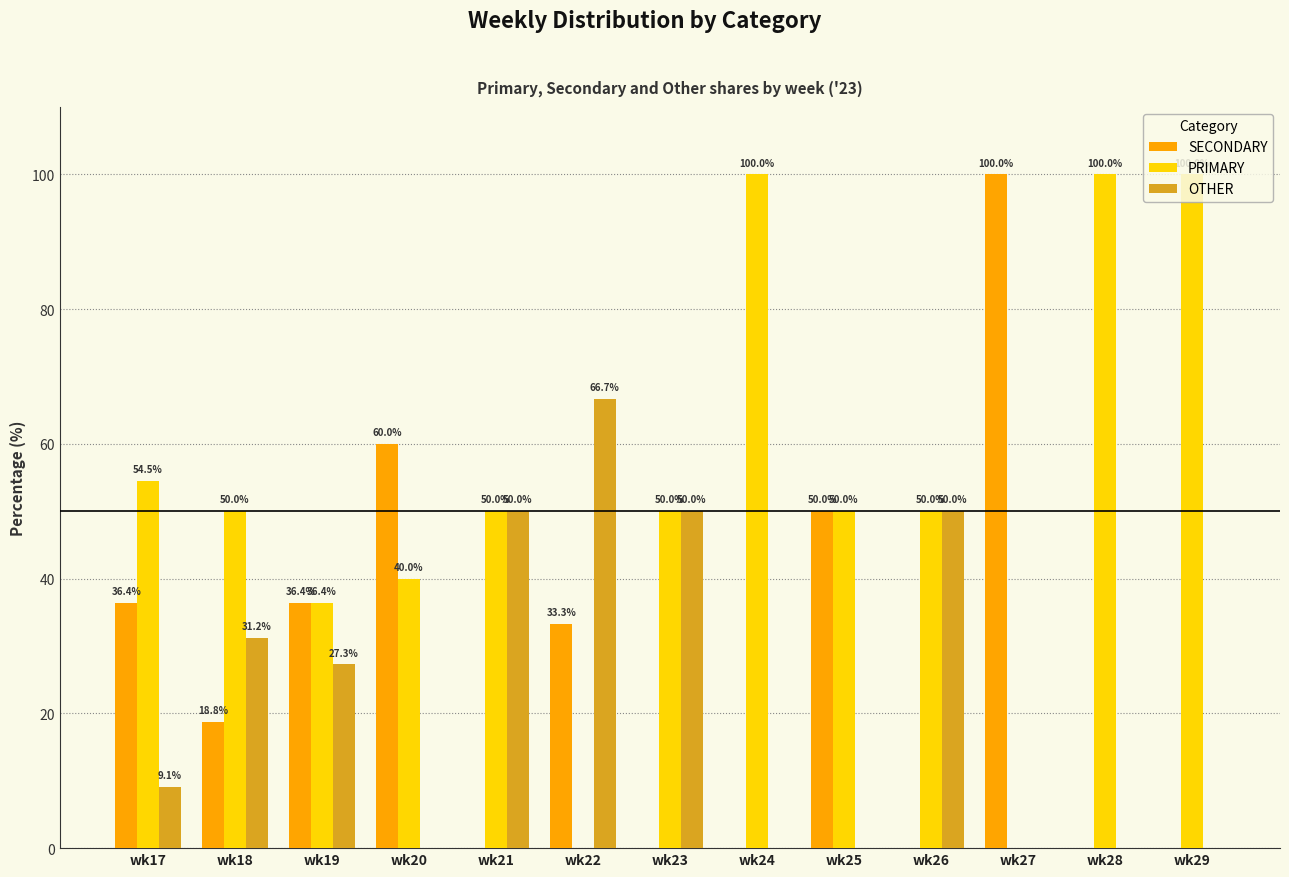

Which series has the largest total across all categories?

PRIMARY